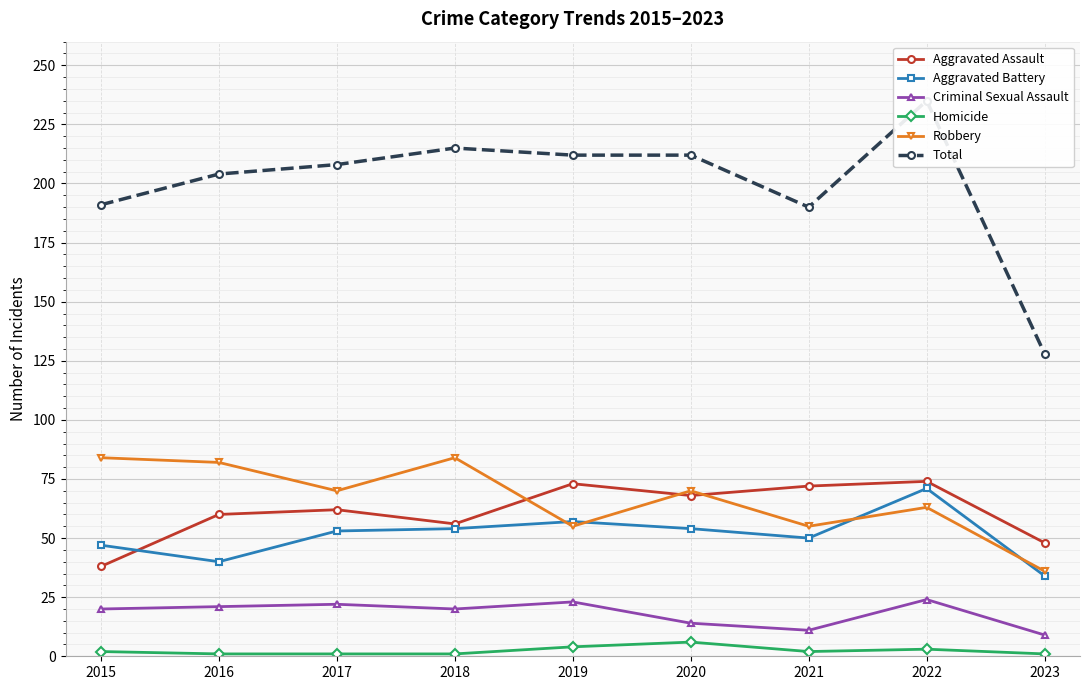

What is the sum of all Robbery values?

599